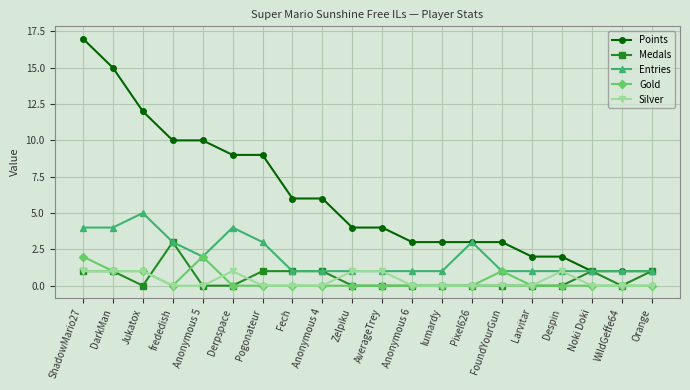

What is the greatest value displayed?

17